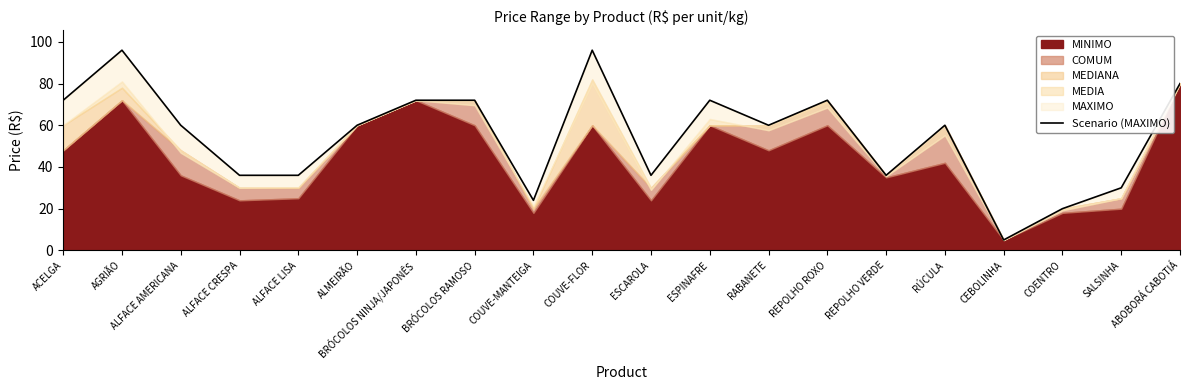

What is the greatest value displayed?

96